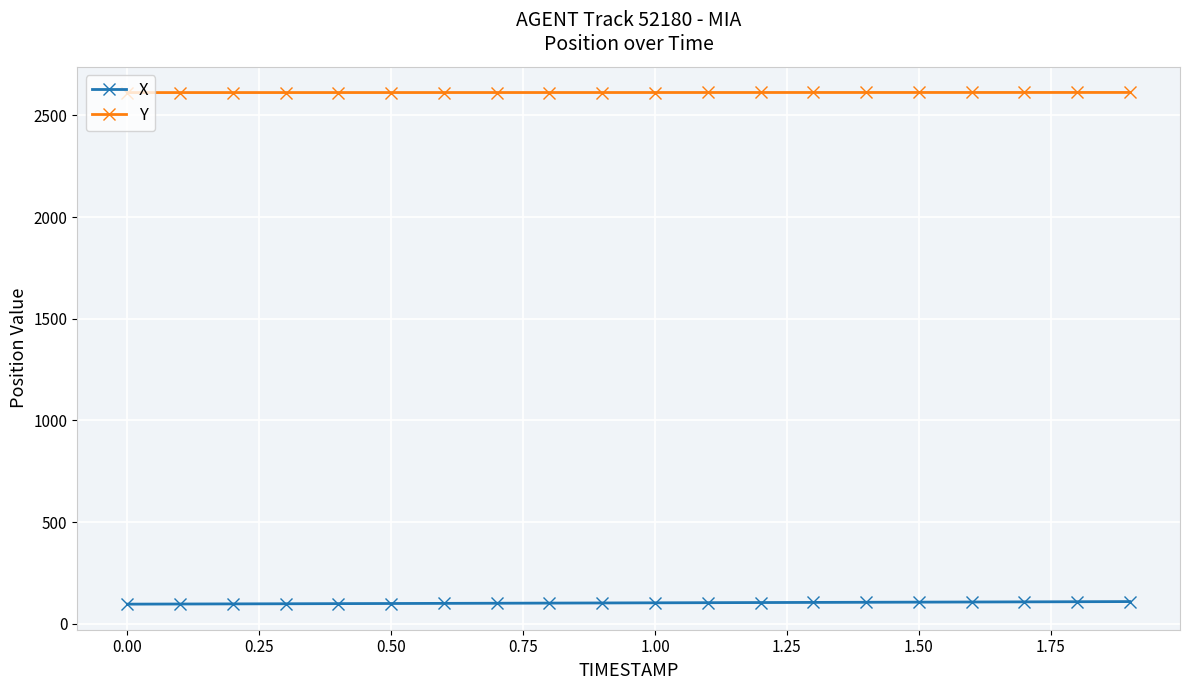

List the series in order of their peak value, lowest first.

X, Y